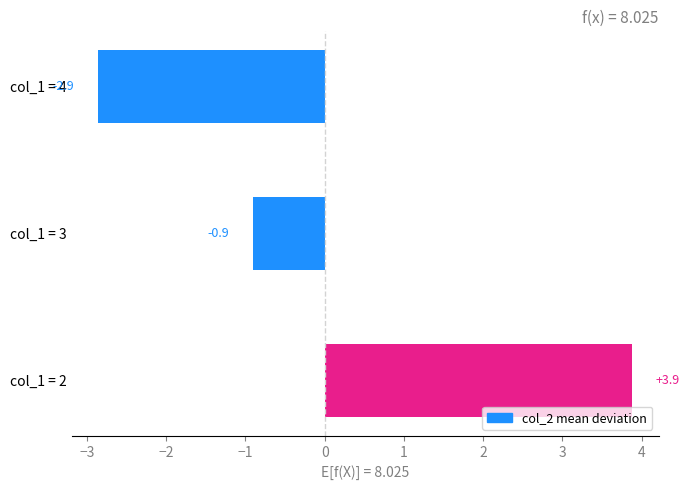

Does the chart contain stacked bars?

No